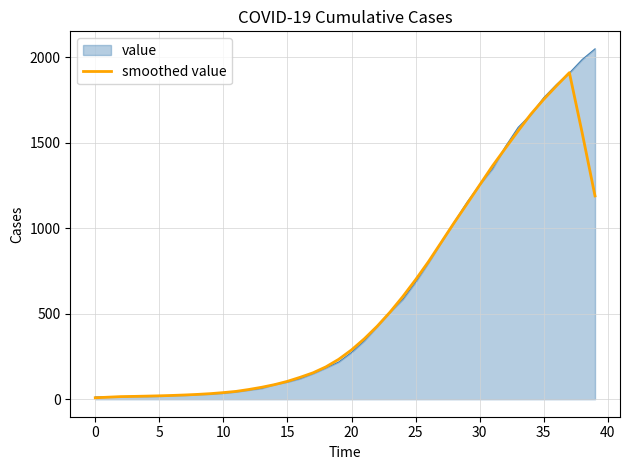

Which series has the largest range (max minus min)?

value